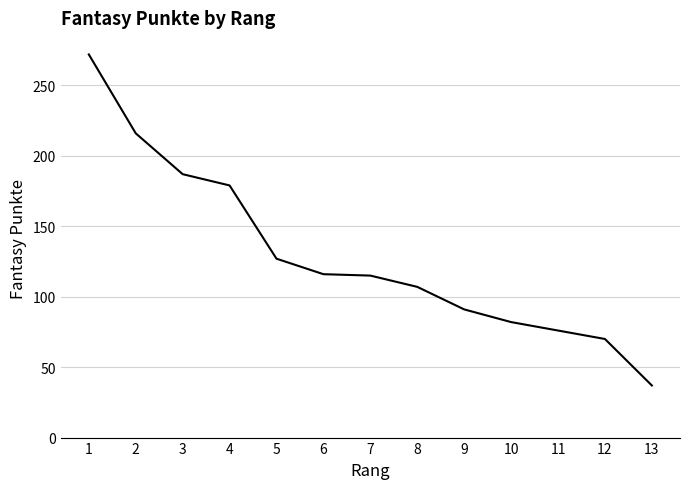

Does the chart have visible grid lines?

Yes